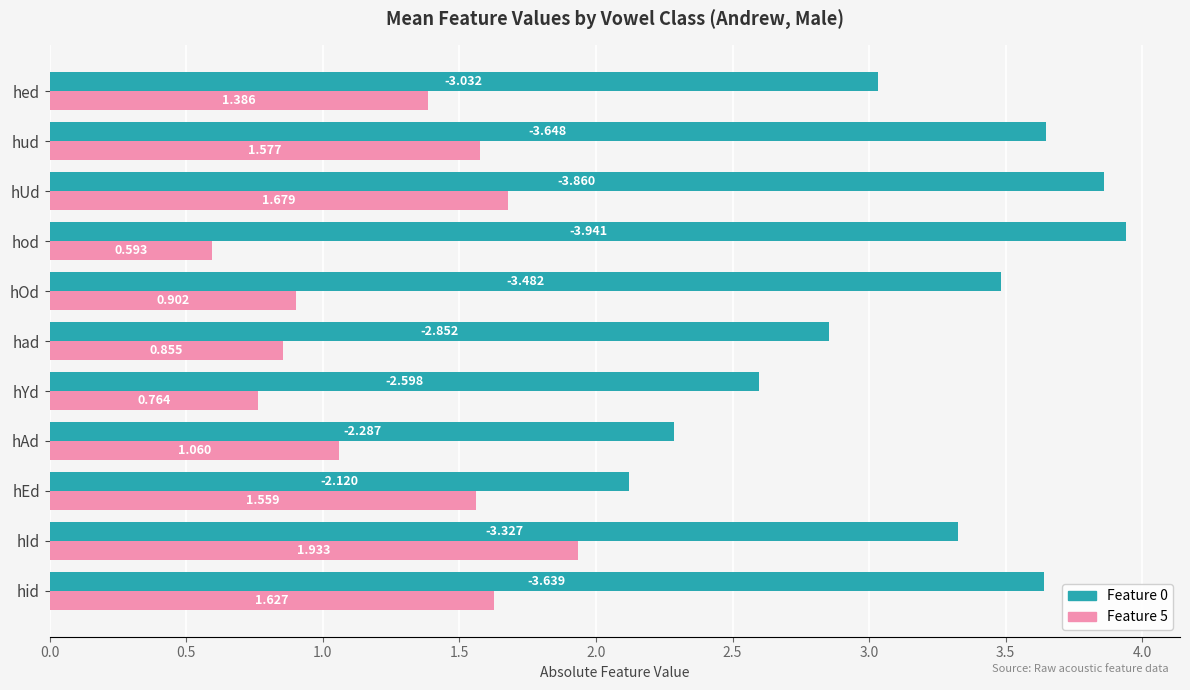

Where is Feature 5 nearest to the value 1?

hAd